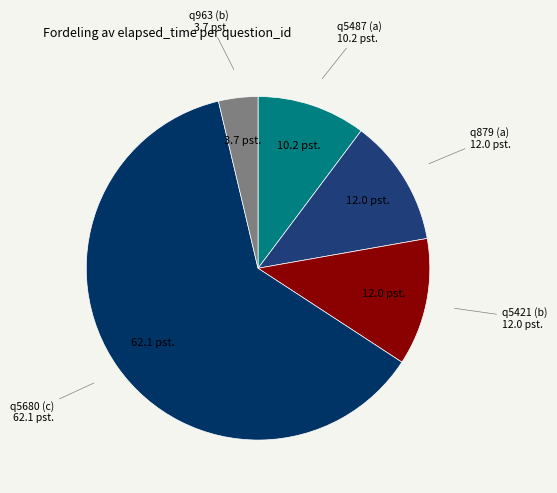

Is there any slice that represents more than half of the pie?

Yes